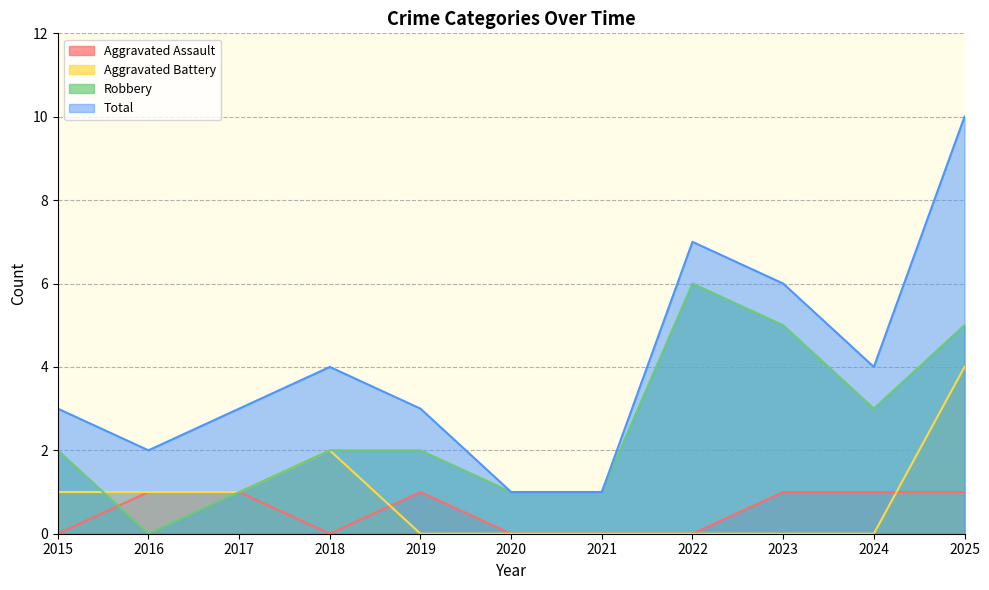

What is the average value of the Aggravated Assault series?

1